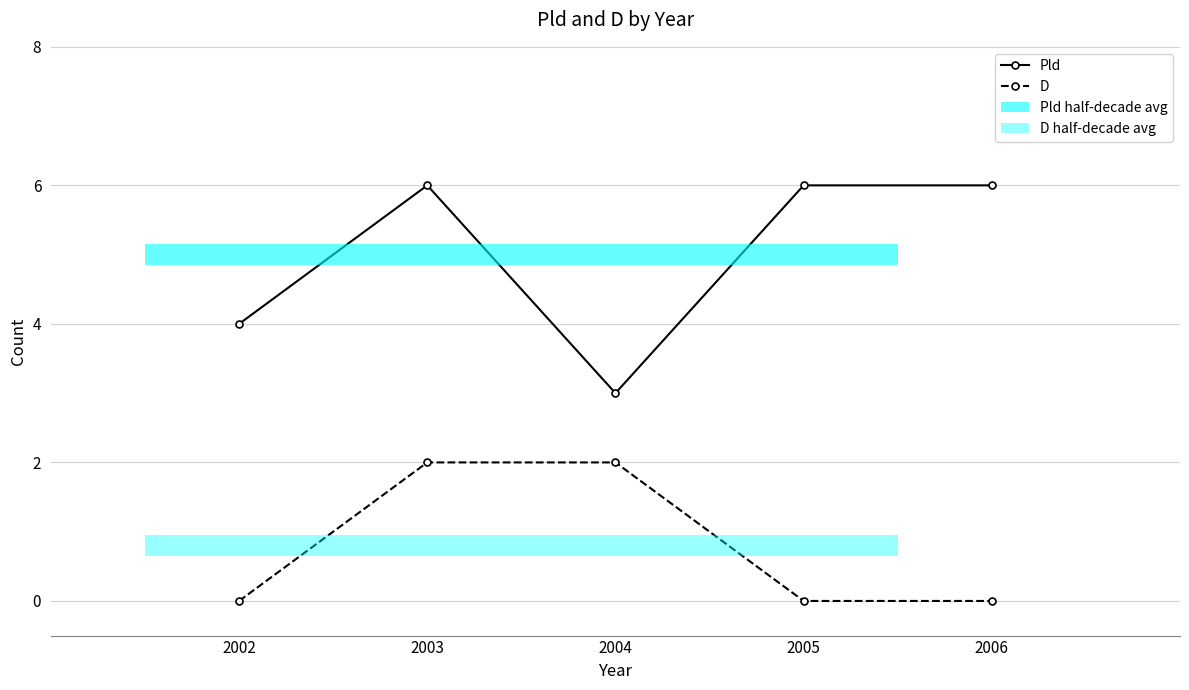

How many D values are between 0 and 2?

5